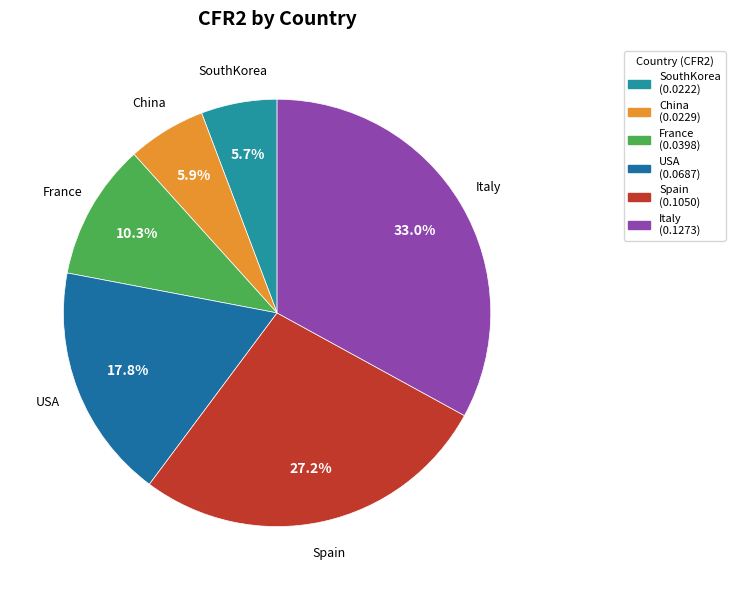

True or false: Spain accounts for 35% of the total.

False